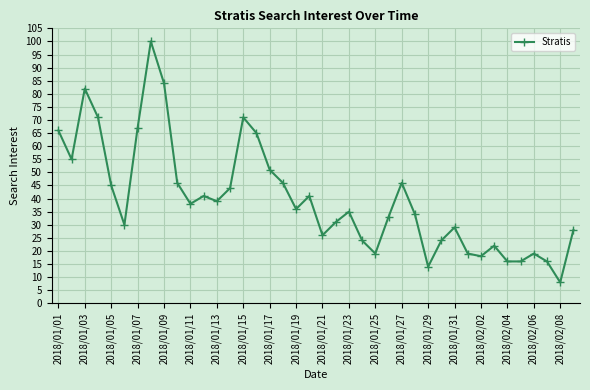

What is the value of the 3rd point from the left?

82